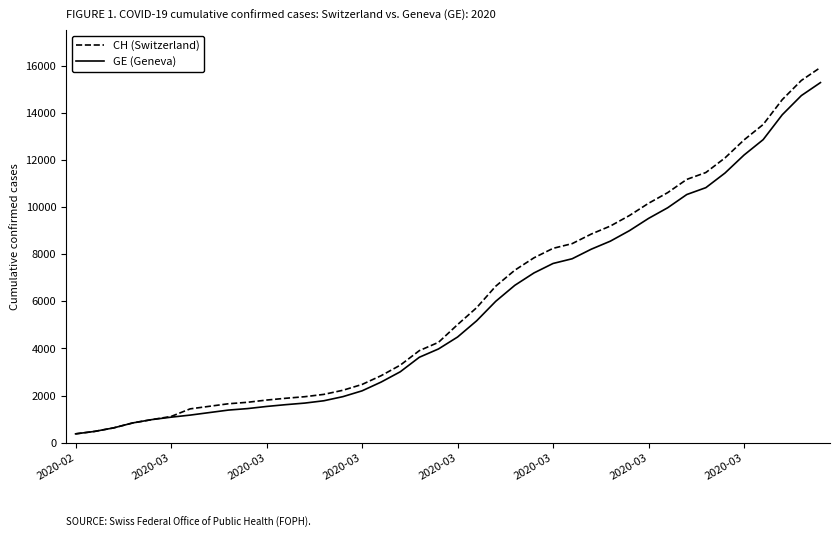

Which series has the widest spread of values?

CH (Switzerland)